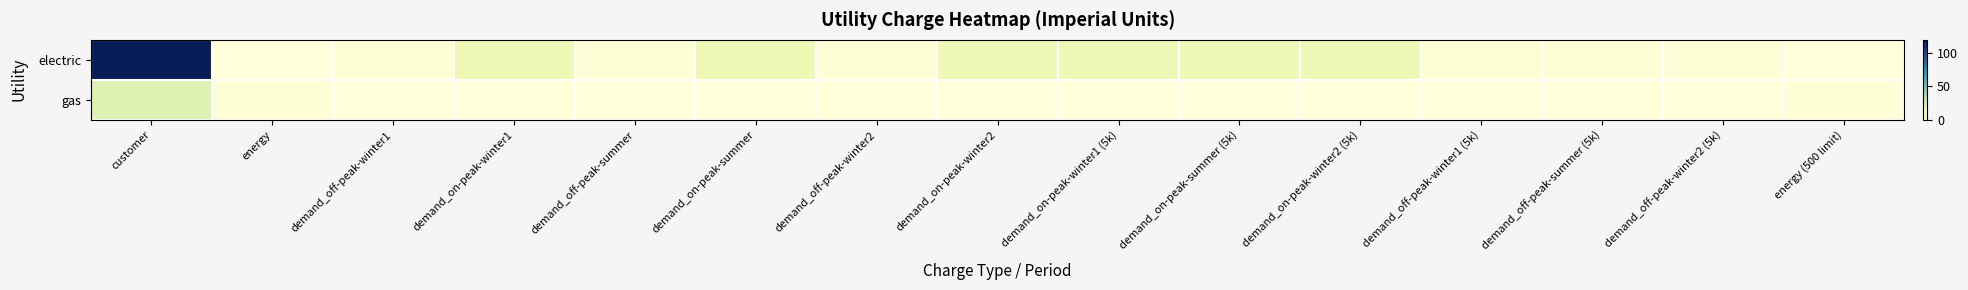

List the series in order of their overall mean, highest first.

electric, gas